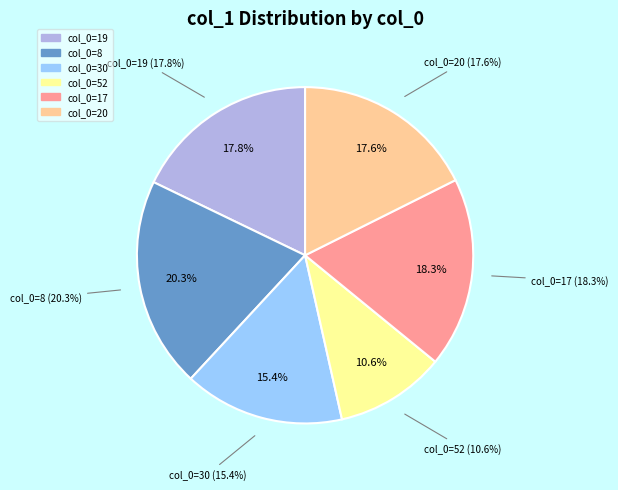

To the nearest percent, what is the average slice percentage?

17%